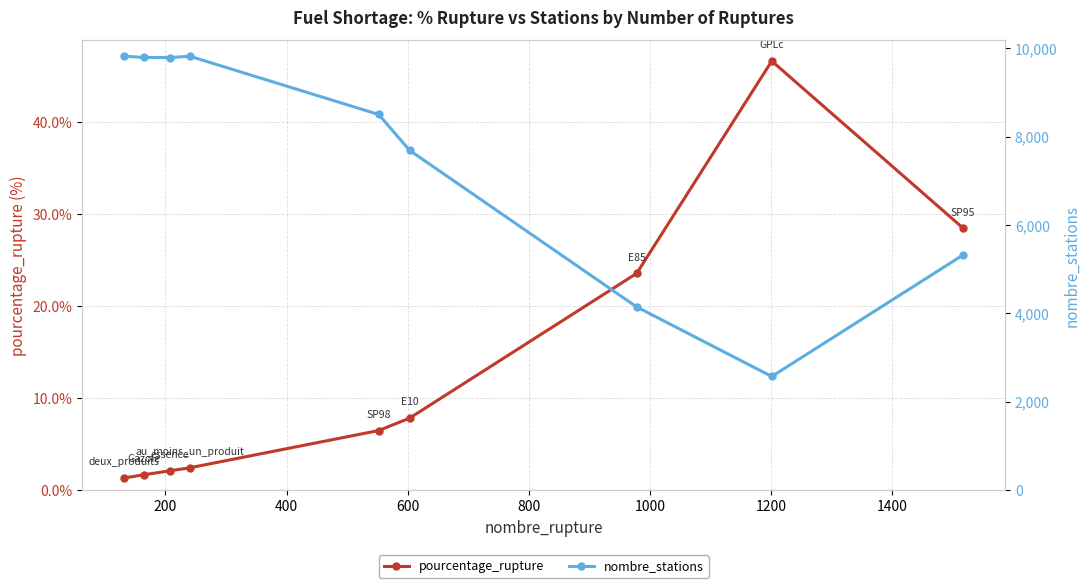

What is the value of the pourcentage_rupture point at the 3rd from the left?

2.1